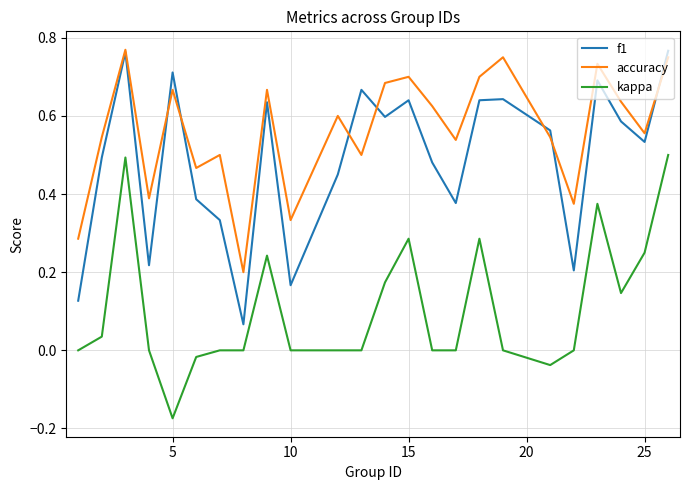

Which series has the largest total across all categories?

accuracy